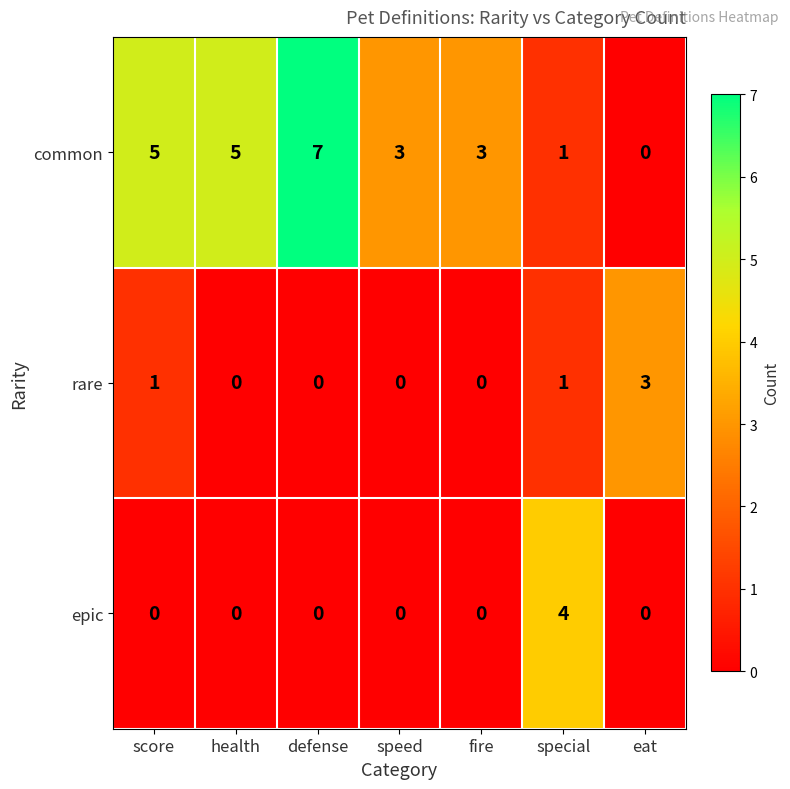

Rank the series by their maximum value, from highest to lowest.

common, epic, rare